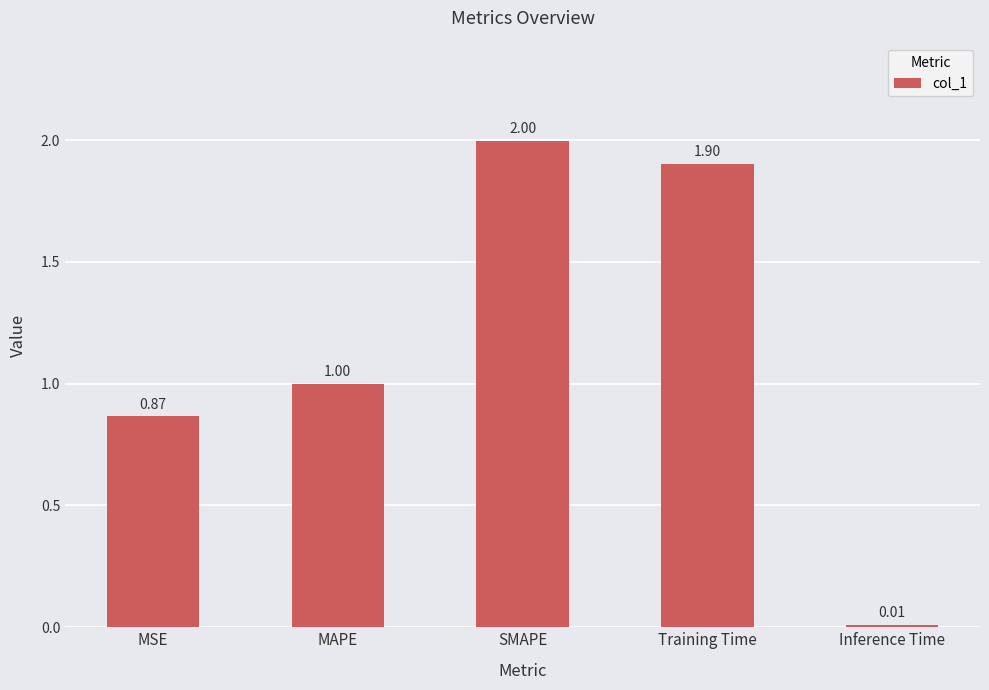

What is the maximum value shown in the chart?

2.0